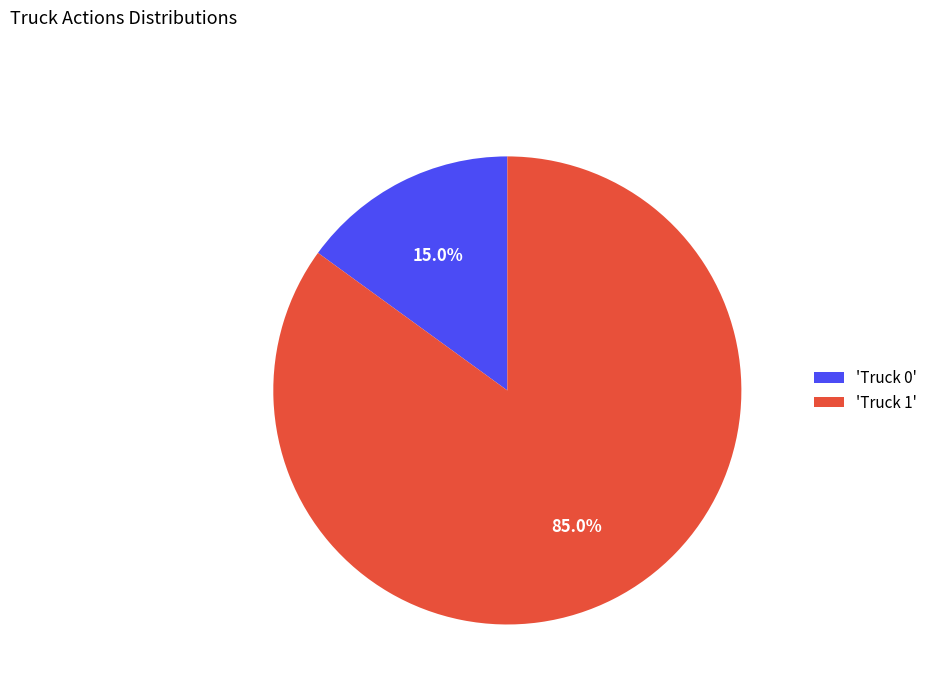

What is the smallest slice in the pie chart?

'Truck 0'